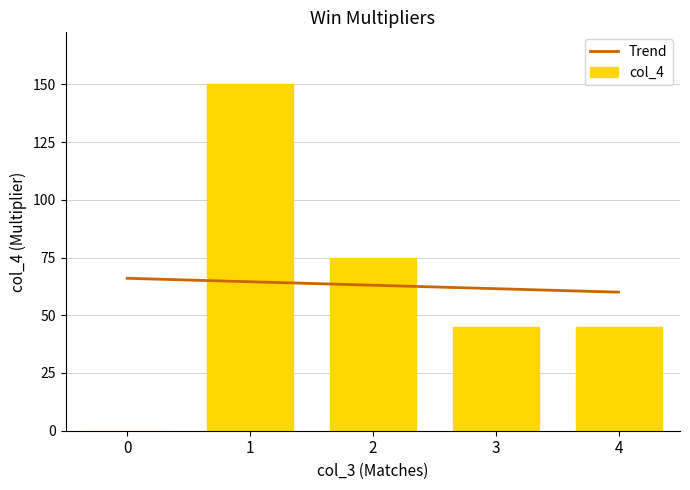

Reading left to right, extract all data points from this chart.

0=0	1=150	2=75	3=45	4=45